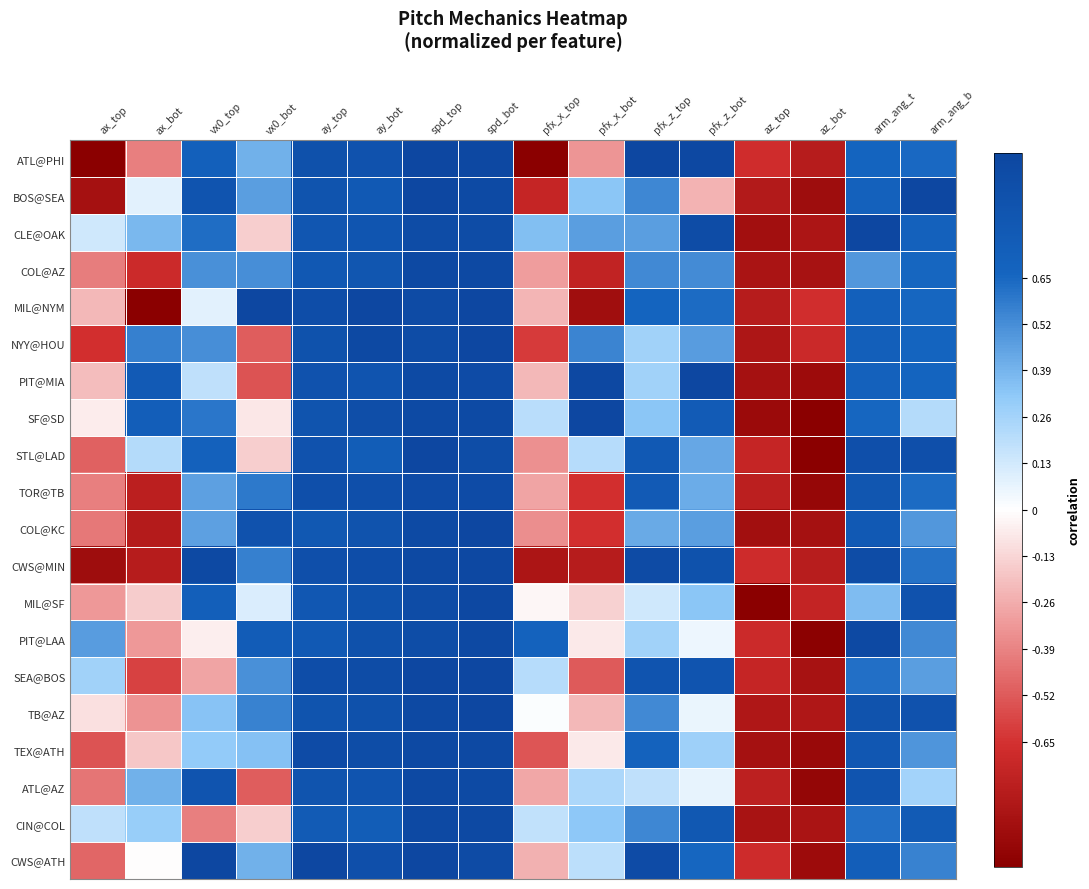

Reading left to right, list all the values displayed in this chart.

ATL@PHI: ax_top=-1.0	ax_bot=-0.4	vx0_top=0.7	vx0_bot=0.4	ay_top=0.9	ay_bot=0.9	spd_top=1.0	spd_bot=1.0	pfx_x_top=-1.0	pfx_x_bot=-0.3	pfx_z_top=1.0	pfx_z_bot=1.0	az_top=-0.7	az_bot=-0.8	arm_ang_t=0.7	arm_ang_b=0.6
BOS@SEA: ax_top=-0.9	ax_bot=0.1	vx0_top=0.8	vx0_bot=0.5	ay_top=0.8	ay_bot=0.8	spd_top=1.0	spd_bot=1.0	pfx_x_top=-0.7	pfx_x_bot=0.3	pfx_z_top=0.5	pfx_z_bot=-0.2	az_top=-0.8	az_bot=-0.9	arm_ang_t=0.7	arm_ang_b=1.0
CLE@OAK: ax_top=0.1	ax_bot=0.4	vx0_top=0.6	vx0_bot=-0.2	ay_top=0.8	ay_bot=0.8	spd_top=0.9	spd_bot=0.9	pfx_x_top=0.4	pfx_x_bot=0.5	pfx_z_top=0.5	pfx_z_bot=0.9	az_top=-0.9	az_bot=-0.8	arm_ang_t=1.0	arm_ang_b=0.7
COL@AZ: ax_top=-0.4	ax_bot=-0.7	vx0_top=0.5	vx0_bot=0.5	ay_top=0.8	ay_bot=0.8	spd_top=1.0	spd_bot=1.0	pfx_x_top=-0.3	pfx_x_bot=-0.7	pfx_z_top=0.5	pfx_z_bot=0.5	az_top=-0.8	az_bot=-0.9	arm_ang_t=0.5	arm_ang_b=0.7
MIL@NYM: ax_top=-0.2	ax_bot=-1.0	vx0_top=0.1	vx0_bot=1.0	ay_top=0.9	ay_bot=1.0	spd_top=0.9	spd_bot=1.0	pfx_x_top=-0.2	pfx_x_bot=-0.9	pfx_z_top=0.7	pfx_z_bot=0.6	az_top=-0.8	az_bot=-0.7	arm_ang_t=0.7	arm_ang_b=0.7
NYY@HOU: ax_top=-0.7	ax_bot=0.6	vx0_top=0.5	vx0_bot=-0.5	ay_top=0.9	ay_bot=1.0	spd_top=0.9	spd_bot=1.0	pfx_x_top=-0.6	pfx_x_bot=0.6	pfx_z_top=0.3	pfx_z_bot=0.5	az_top=-0.8	az_bot=-0.7	arm_ang_t=0.7	arm_ang_b=0.7
PIT@MIA: ax_top=-0.2	ax_bot=0.8	vx0_top=0.2	vx0_bot=-0.5	ay_top=0.9	ay_bot=0.8	spd_top=1.0	spd_bot=0.9	pfx_x_top=-0.2	pfx_x_bot=1.0	pfx_z_top=0.3	pfx_z_bot=1.0	az_top=-0.9	az_bot=-0.9	arm_ang_t=0.7	arm_ang_b=0.7
SF@SD: ax_top=-0.1	ax_bot=0.7	vx0_top=0.6	vx0_bot=-0.1	ay_top=0.8	ay_bot=0.9	spd_top=1.0	spd_bot=1.0	pfx_x_top=0.2	pfx_x_bot=1.0	pfx_z_top=0.3	pfx_z_bot=0.8	az_top=-0.9	az_bot=-1.0	arm_ang_t=0.7	arm_ang_b=0.2
STL@LAD: ax_top=-0.5	ax_bot=0.2	vx0_top=0.7	vx0_bot=-0.2	ay_top=0.9	ay_bot=0.7	spd_top=1.0	spd_bot=0.9	pfx_x_top=-0.3	pfx_x_bot=0.2	pfx_z_top=0.8	pfx_z_bot=0.4	az_top=-0.7	az_bot=-1.0	arm_ang_t=0.9	arm_ang_b=0.9
TOR@TB: ax_top=-0.4	ax_bot=-0.8	vx0_top=0.5	vx0_bot=0.6	ay_top=0.9	ay_bot=0.9	spd_top=0.9	spd_bot=0.9	pfx_x_top=-0.3	pfx_x_bot=-0.7	pfx_z_top=0.8	pfx_z_bot=0.4	az_top=-0.8	az_bot=-0.9	arm_ang_t=0.8	arm_ang_b=0.6
COL@KC: ax_top=-0.4	ax_bot=-0.8	vx0_top=0.5	vx0_bot=0.9	ay_top=0.8	ay_bot=0.9	spd_top=1.0	spd_bot=1.0	pfx_x_top=-0.4	pfx_x_bot=-0.7	pfx_z_top=0.4	pfx_z_bot=0.5	az_top=-0.9	az_bot=-0.9	arm_ang_t=0.8	arm_ang_b=0.5
CWS@MIN: ax_top=-0.9	ax_bot=-0.8	vx0_top=1.0	vx0_bot=0.6	ay_top=0.9	ay_bot=0.9	spd_top=1.0	spd_bot=1.0	pfx_x_top=-0.8	pfx_x_bot=-0.8	pfx_z_top=0.9	pfx_z_bot=0.9	az_top=-0.7	az_bot=-0.8	arm_ang_t=0.9	arm_ang_b=0.6
MIL@SF: ax_top=-0.3	ax_bot=-0.2	vx0_top=0.7	vx0_bot=0.1	ay_top=0.8	ay_bot=0.9	spd_top=0.9	spd_bot=1.0	pfx_x_top=-0.0	pfx_x_bot=-0.1	pfx_z_top=0.1	pfx_z_bot=0.3	az_top=-1.0	az_bot=-0.7	arm_ang_t=0.4	arm_ang_b=0.9
PIT@LAA: ax_top=0.5	ax_bot=-0.3	vx0_top=-0.0	vx0_bot=0.8	ay_top=0.8	ay_bot=0.9	spd_top=0.9	spd_bot=1.0	pfx_x_top=0.7	pfx_x_bot=-0.1	pfx_z_top=0.3	pfx_z_bot=0.0	az_top=-0.7	az_bot=-1.0	arm_ang_t=1.0	arm_ang_b=0.5
SEA@BOS: ax_top=0.3	ax_bot=-0.6	vx0_top=-0.3	vx0_bot=0.5	ay_top=0.9	ay_bot=0.9	spd_top=1.0	spd_bot=1.0	pfx_x_top=0.2	pfx_x_bot=-0.5	pfx_z_top=0.8	pfx_z_bot=0.8	az_top=-0.7	az_bot=-0.9	arm_ang_t=0.6	arm_ang_b=0.5
TB@AZ: ax_top=-0.1	ax_bot=-0.3	vx0_top=0.3	vx0_bot=0.6	ay_top=0.8	ay_bot=0.9	spd_top=1.0	spd_bot=1.0	pfx_x_top=0.0	pfx_x_bot=-0.2	pfx_z_top=0.5	pfx_z_bot=0.1	az_top=-0.8	az_bot=-0.8	arm_ang_t=0.9	arm_ang_b=0.9
TEX@ATH: ax_top=-0.5	ax_bot=-0.2	vx0_top=0.3	vx0_bot=0.3	ay_top=0.9	ay_bot=0.9	spd_top=1.0	spd_bot=1.0	pfx_x_top=-0.5	pfx_x_bot=-0.1	pfx_z_top=0.7	pfx_z_bot=0.3	az_top=-0.9	az_bot=-0.9	arm_ang_t=0.8	arm_ang_b=0.5
ATL@AZ: ax_top=-0.4	ax_bot=0.4	vx0_top=0.8	vx0_bot=-0.5	ay_top=0.8	ay_bot=0.8	spd_top=1.0	spd_bot=1.0	pfx_x_top=-0.3	pfx_x_bot=0.2	pfx_z_top=0.2	pfx_z_bot=0.1	az_top=-0.8	az_bot=-1.0	arm_ang_t=0.8	arm_ang_b=0.3
CIN@COL: ax_top=0.2	ax_bot=0.3	vx0_top=-0.4	vx0_bot=-0.2	ay_top=0.8	ay_bot=0.7	spd_top=1.0	spd_bot=1.0	pfx_x_top=0.2	pfx_x_bot=0.3	pfx_z_top=0.5	pfx_z_bot=0.8	az_top=-0.9	az_bot=-0.8	arm_ang_t=0.6	arm_ang_b=0.8
CWS@ATH: ax_top=-0.5	ax_bot=-0.0	vx0_top=1.0	vx0_bot=0.4	ay_top=1.0	ay_bot=0.9	spd_top=1.0	spd_bot=0.9	pfx_x_top=-0.2	pfx_x_bot=0.2	pfx_z_top=0.9	pfx_z_bot=0.7	az_top=-0.7	az_bot=-0.9	arm_ang_t=0.7	arm_ang_b=0.6